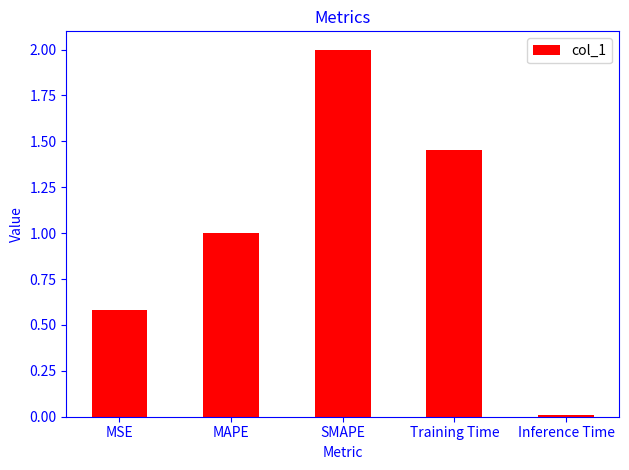

List the labels in order of value, largest first.

SMAPE, Training Time, MAPE, MSE, Inference Time